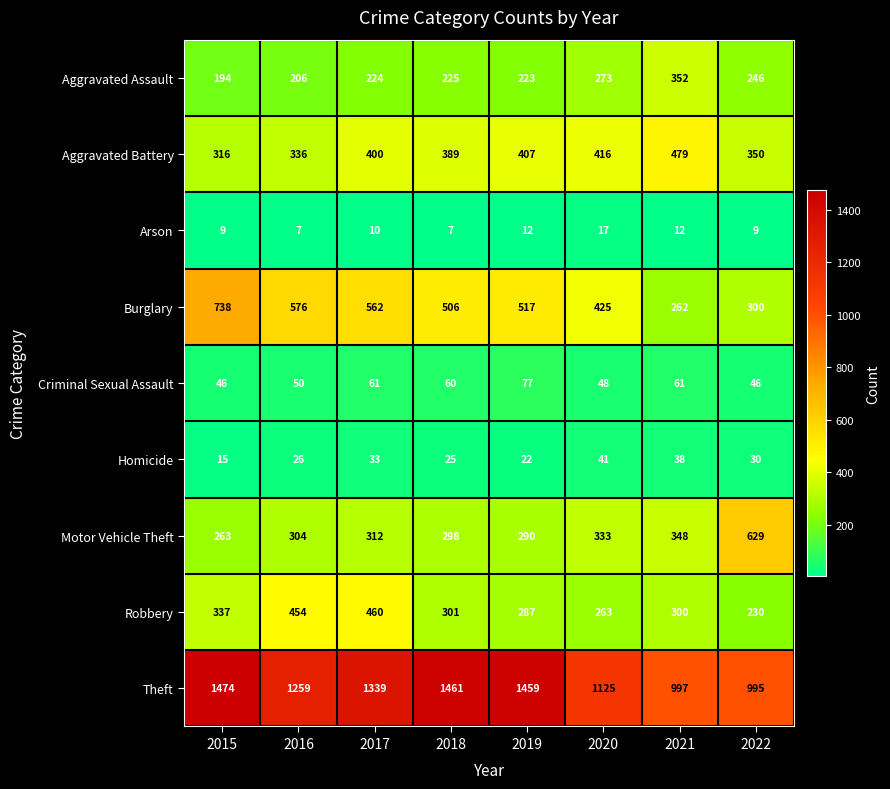

Rank the series by their maximum value, from highest to lowest.

Theft, Burglary, Motor Vehicle Theft, Aggravated Battery, Robbery, Aggravated Assault, Criminal Sexual Assault, Homicide, Arson